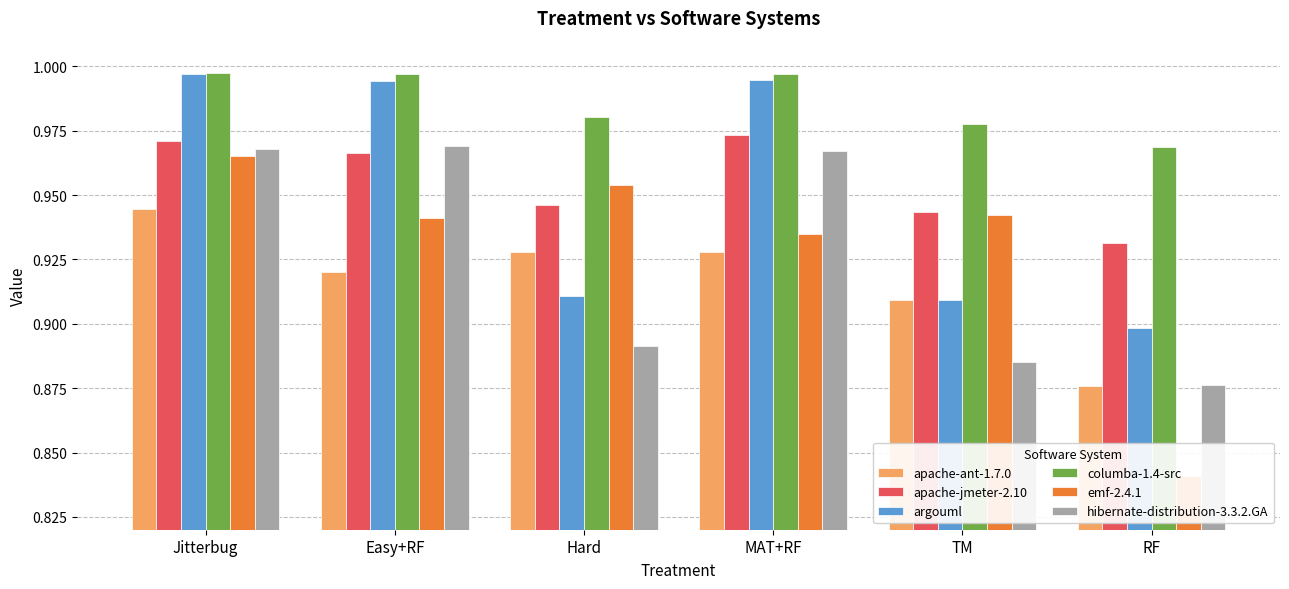

What position from the right is TM?

2